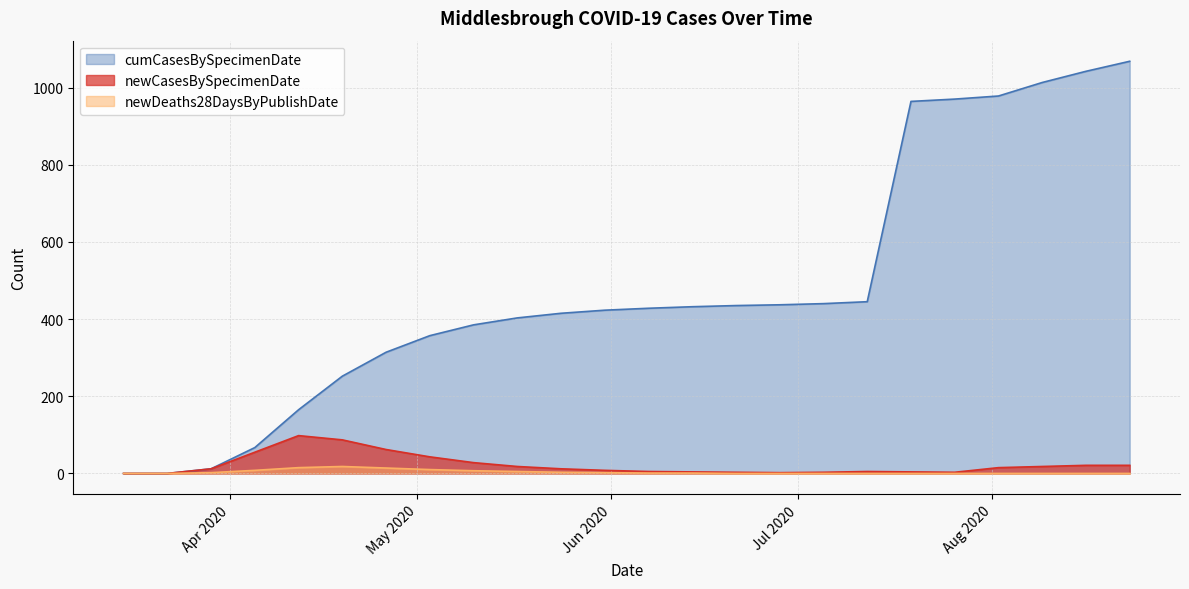

Rank the series by their maximum value, from highest to lowest.

cumCasesBySpecimenDate, newCasesBySpecimenDate, newDeaths28DaysByPublishDate